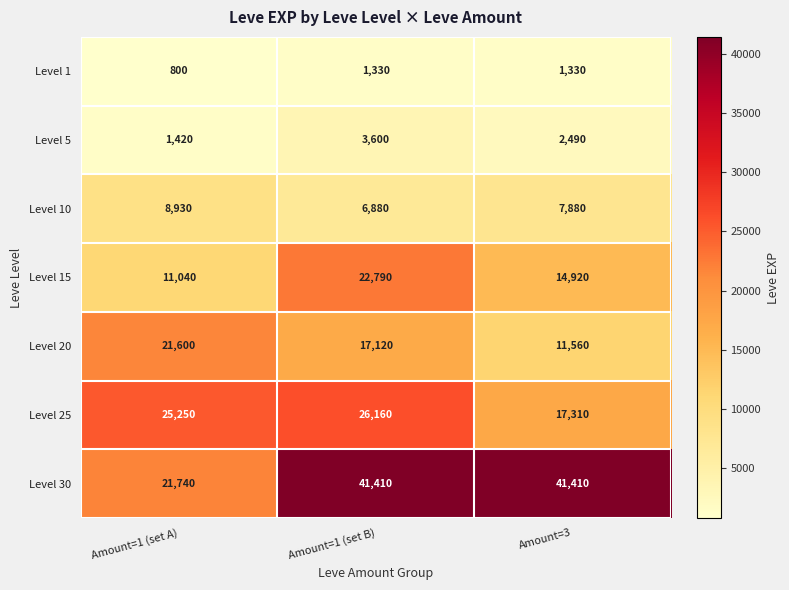

How many Level 1 values are between 800 and 1330?

3